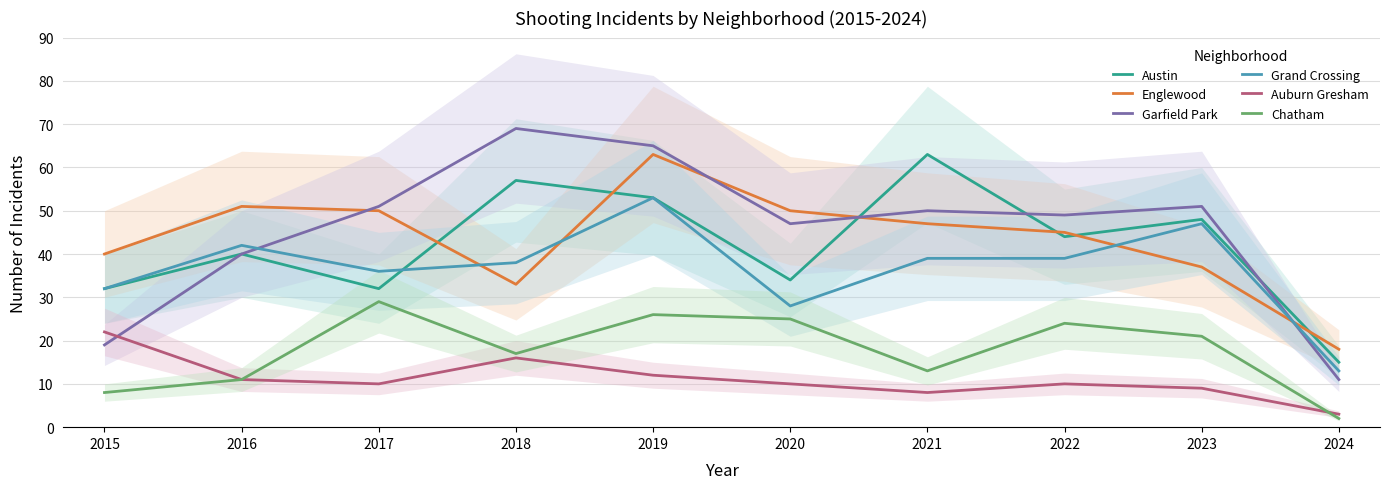

What is the sum of the Grand Crossing values at 2018 and 2015?

70